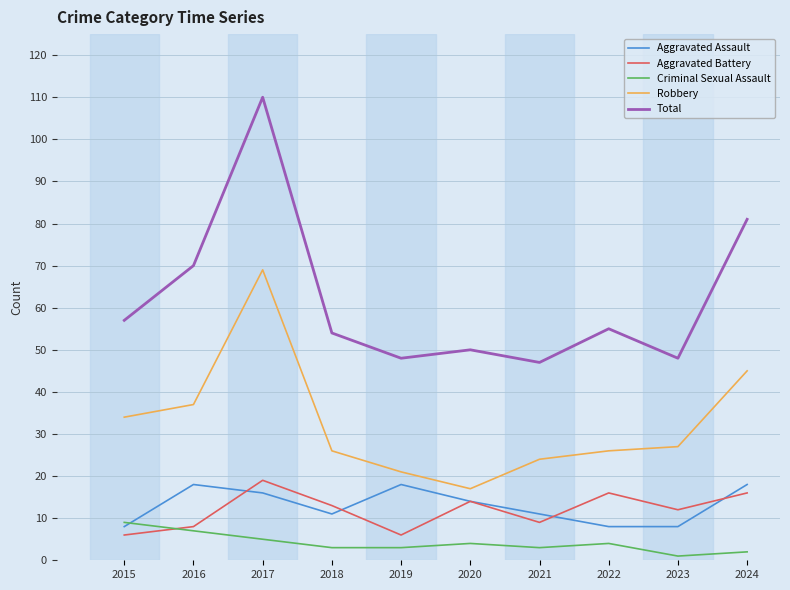

True or false: Total and Aggravated Assault intersect in this chart.

False